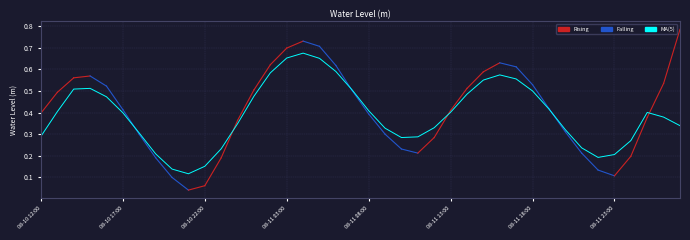

What position from the left is 2023-08-10 13:00?

2